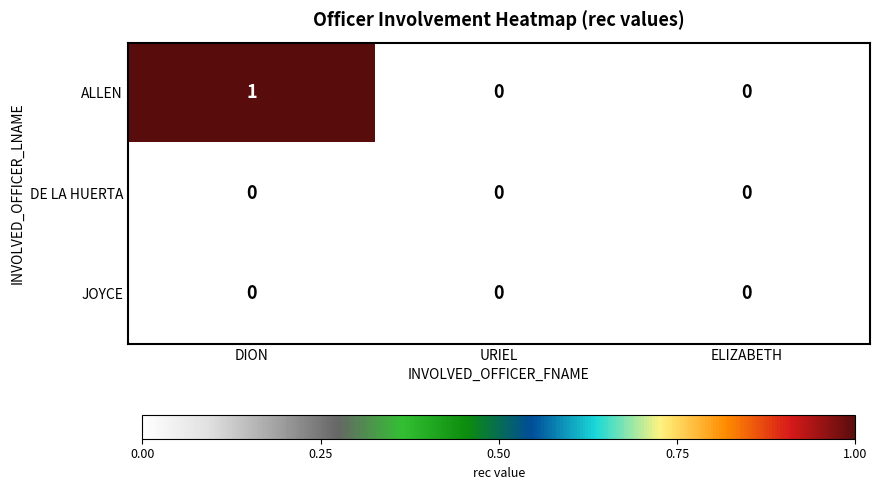

At which category is the sum across all series the highest?

DION